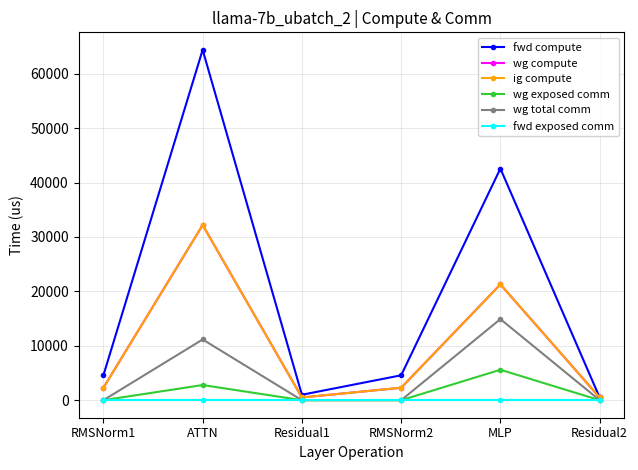

Reading right to left, extract all data points from this chart.

fwd compute: Residual2=500.5	MLP=42566.6	RMSNorm2=4576.8	Residual1=1000.9	ATTN=64383.5	RMSNorm1=4576.8
wg compute: Residual2=500.5	MLP=21283.3	RMSNorm2=2288.4	Residual1=500.5	ATTN=32191.7	RMSNorm1=2288.4
ig compute: Residual2=500.5	MLP=21283.3	RMSNorm2=2288.4	Residual1=500.5	ATTN=32191.7	RMSNorm1=2288.4
wg exposed comm: Residual2=0.0	MLP=5594.2	RMSNorm2=0.0	Residual1=0.0	ATTN=2788.5	RMSNorm1=0.0
wg total comm: Residual2=0.0	MLP=14903.8	RMSNorm2=0.0	Residual1=0.0	ATTN=11160.8	RMSNorm1=0.0
fwd exposed comm: Residual2=0.0	MLP=0.0	RMSNorm2=0.0	Residual1=0.0	ATTN=0.0	RMSNorm1=0.0